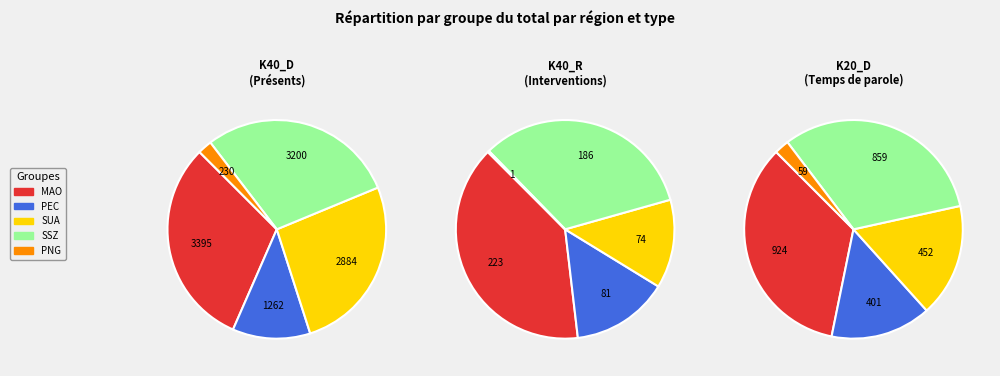

Which has a higher value, SUA or MAO?

MAO